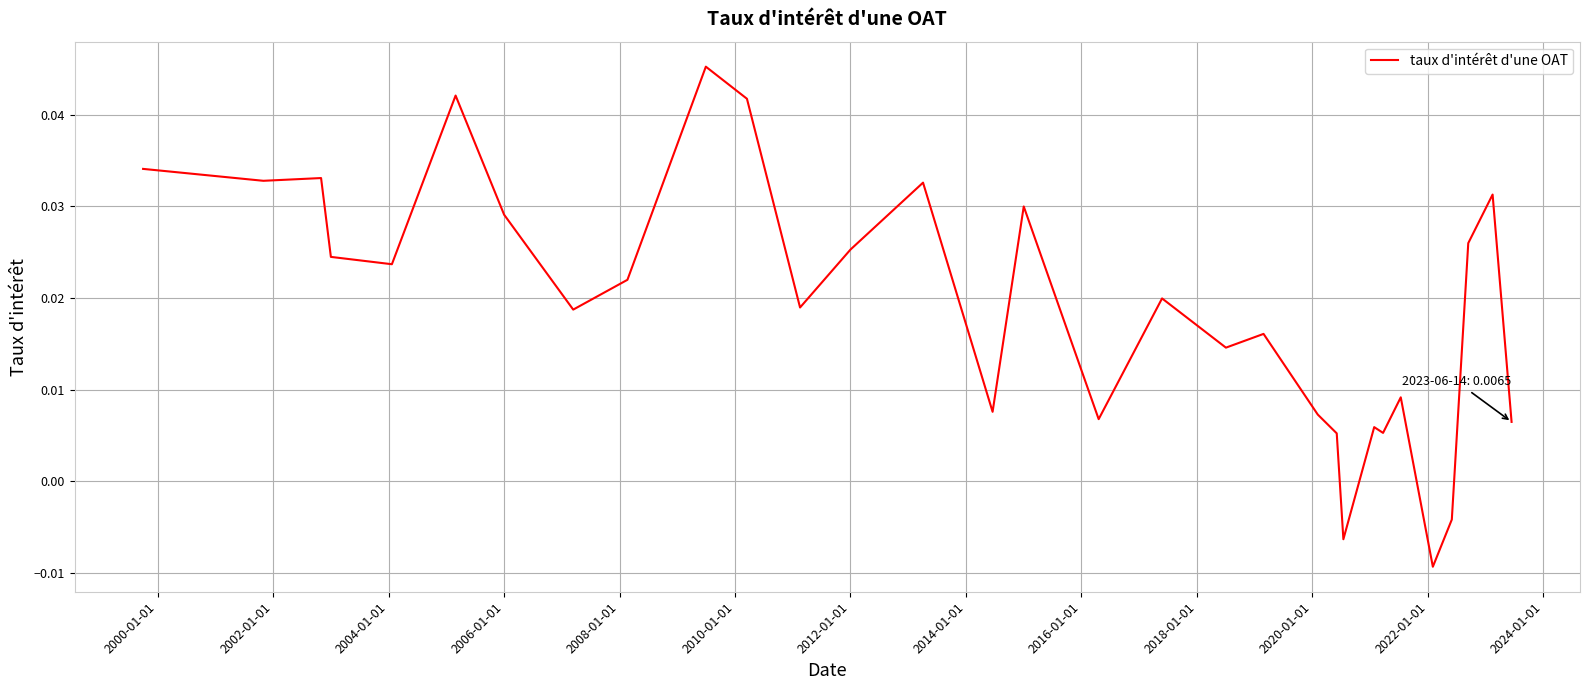

What is the difference between the maximum and minimum values?

0.1